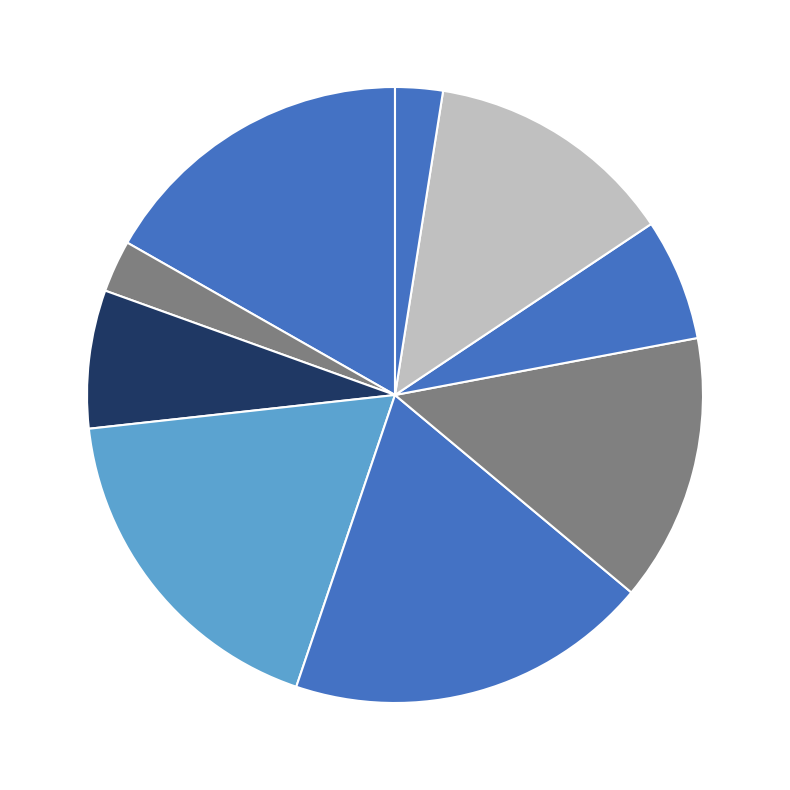

Count the number of slices in the pie.

9